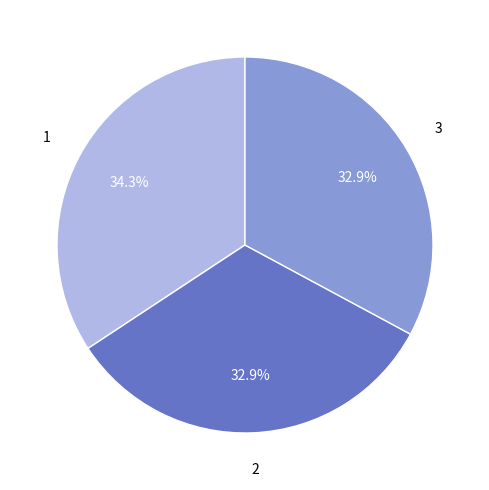

To the nearest percent, what is the difference between the largest and smallest slice percentages?

1%